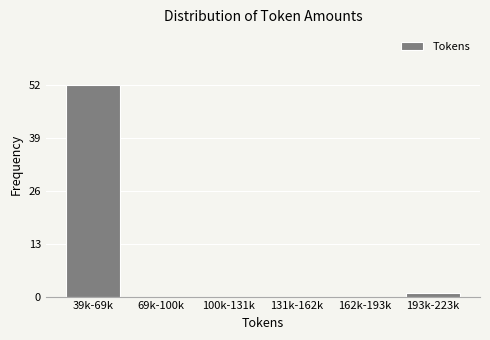

Reading left to right, transcribe all the data shown in this chart.

39k-69k=52	69k-100k=0	100k-131k=0	131k-162k=0	162k-193k=0	193k-223k=1